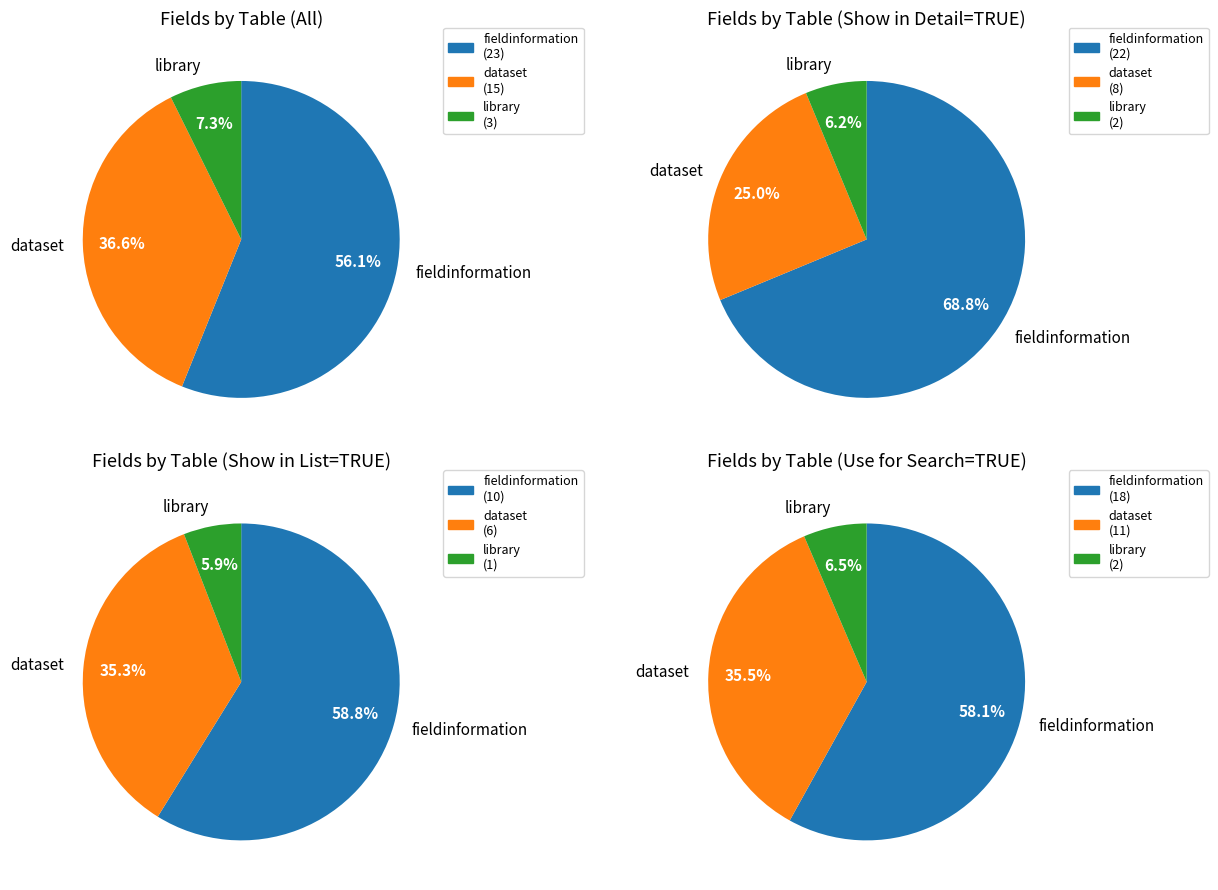

Is there a majority slice in this chart?

Yes